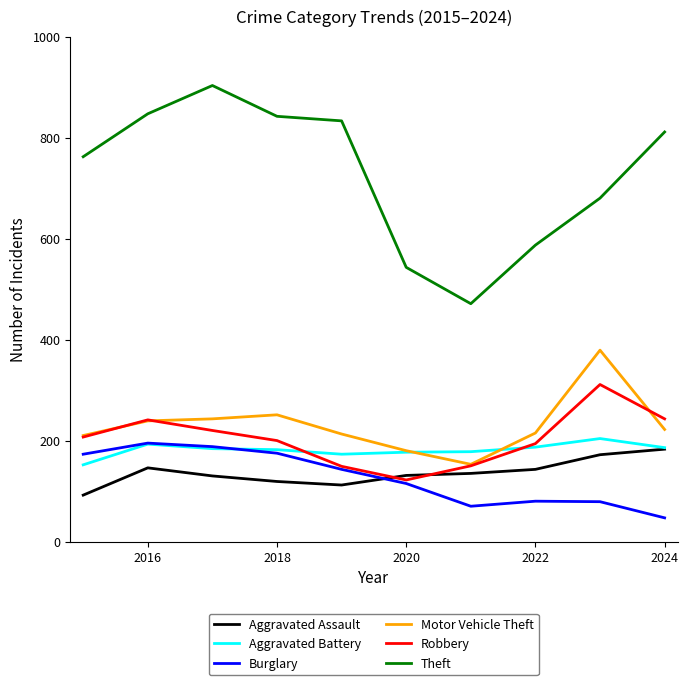

What is the smallest value displayed?

47